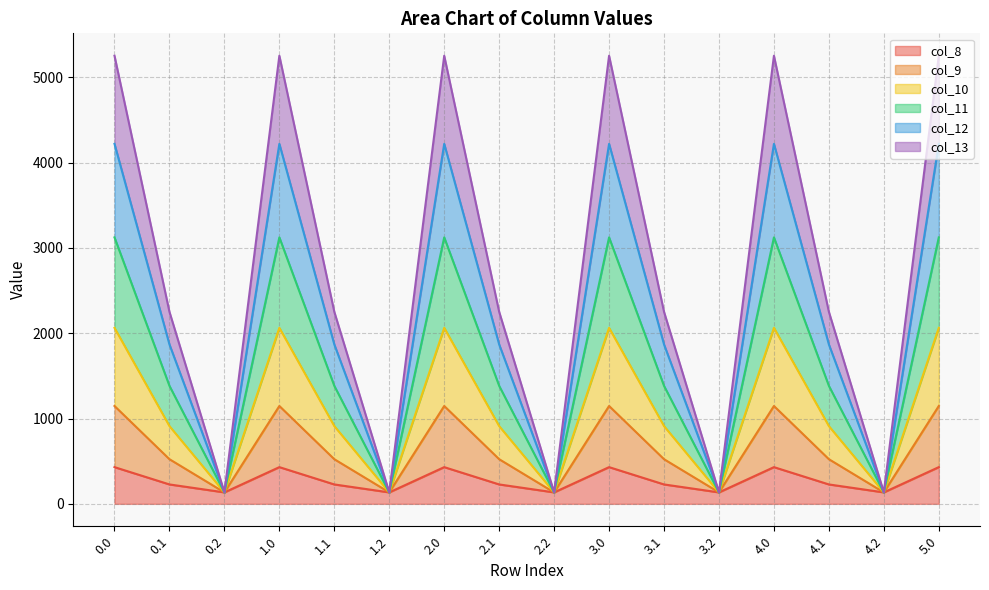

Which has a higher value, 1.1 or 5.0?

5.0